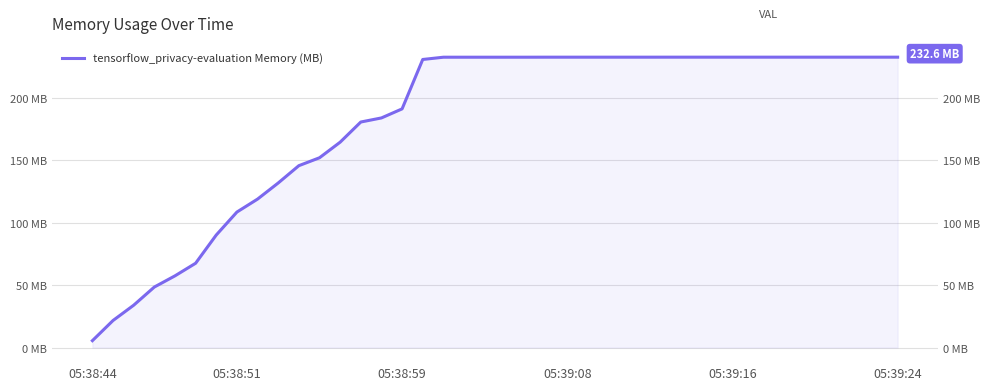

Which label corresponds to the smallest value in the chart?

05:38:44